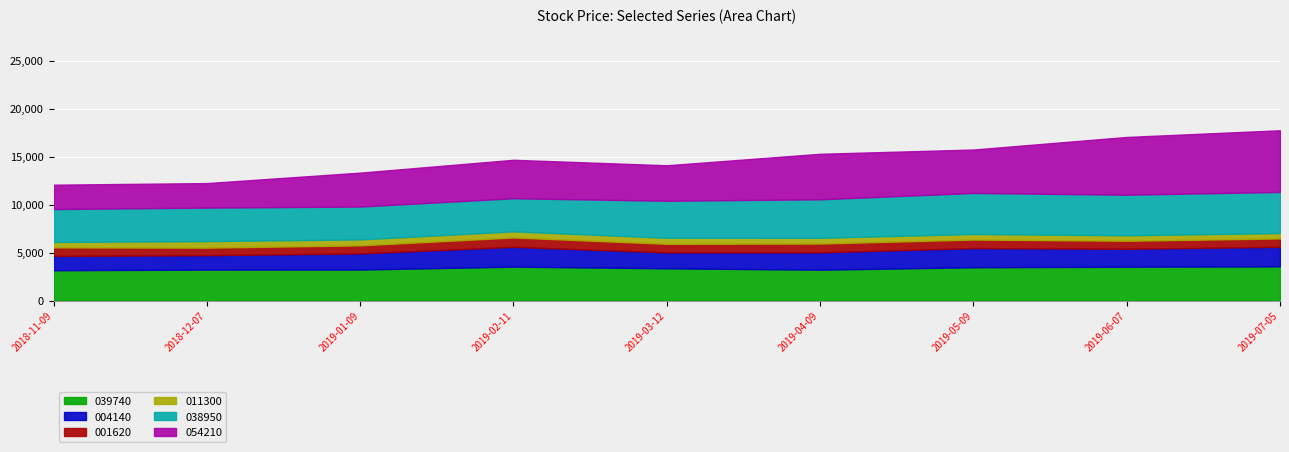

At which category is the sum across all series the highest?

2019-07-05